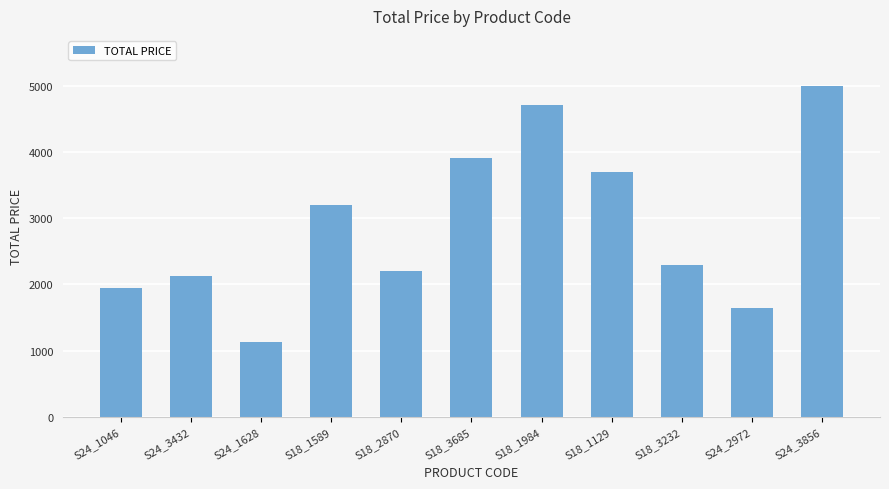

Which label corresponds to the largest value in the chart?

S24_3856